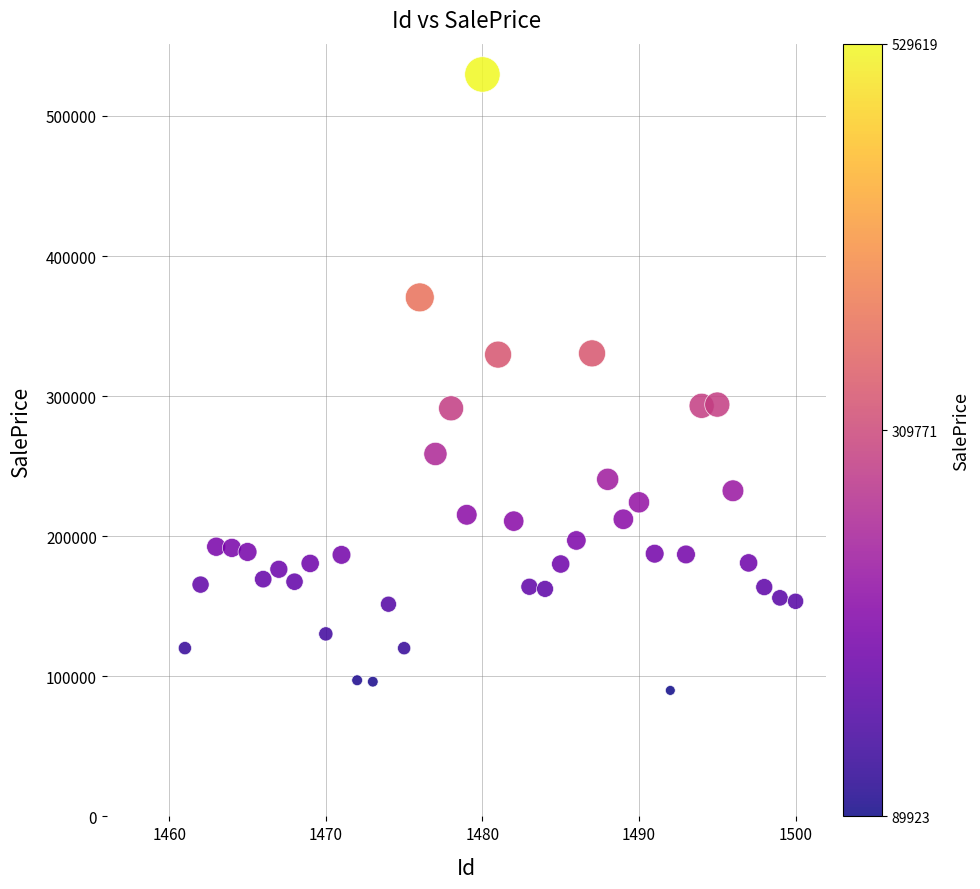

What is the range of X values (max minus min)?

39